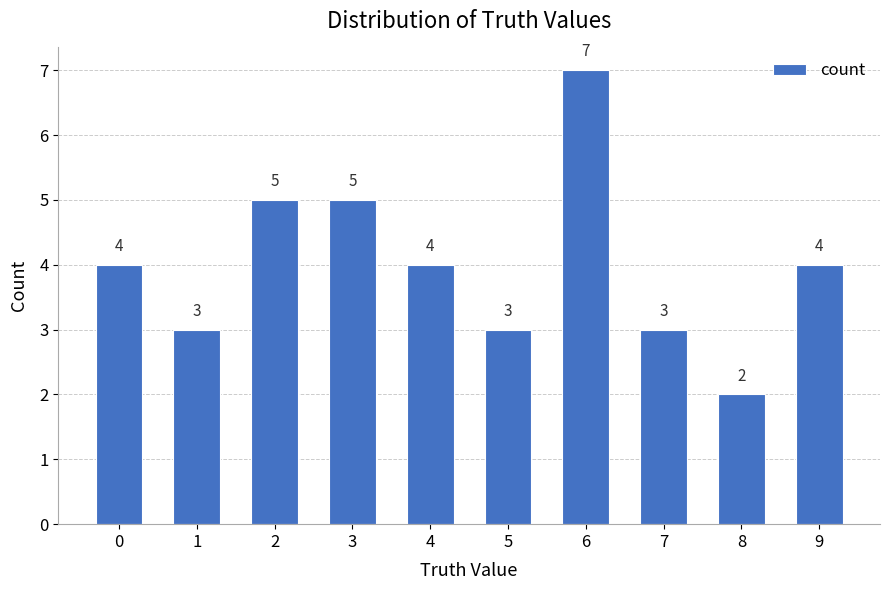

True or false: the data shows 3 at 8.

False